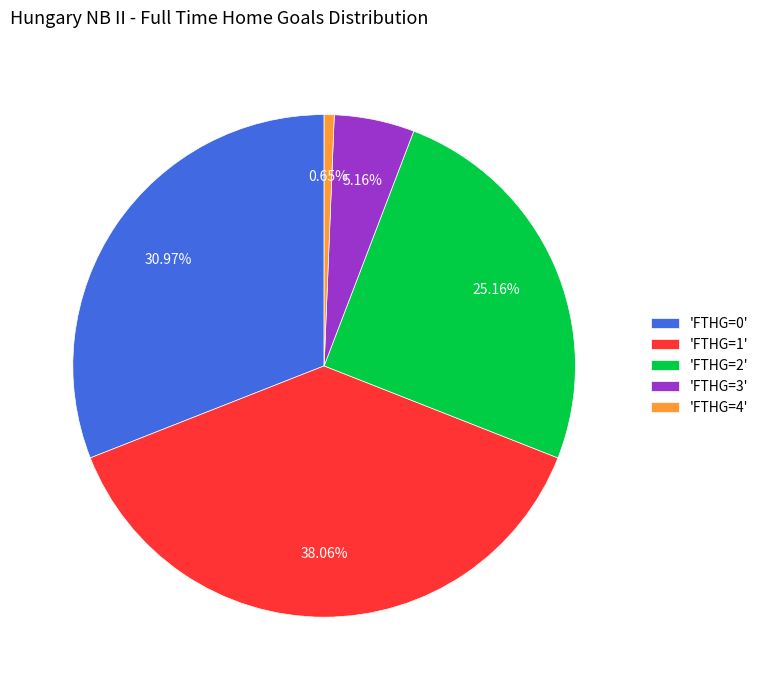

Does 'FTHG=3' represent more than half of the total?

No